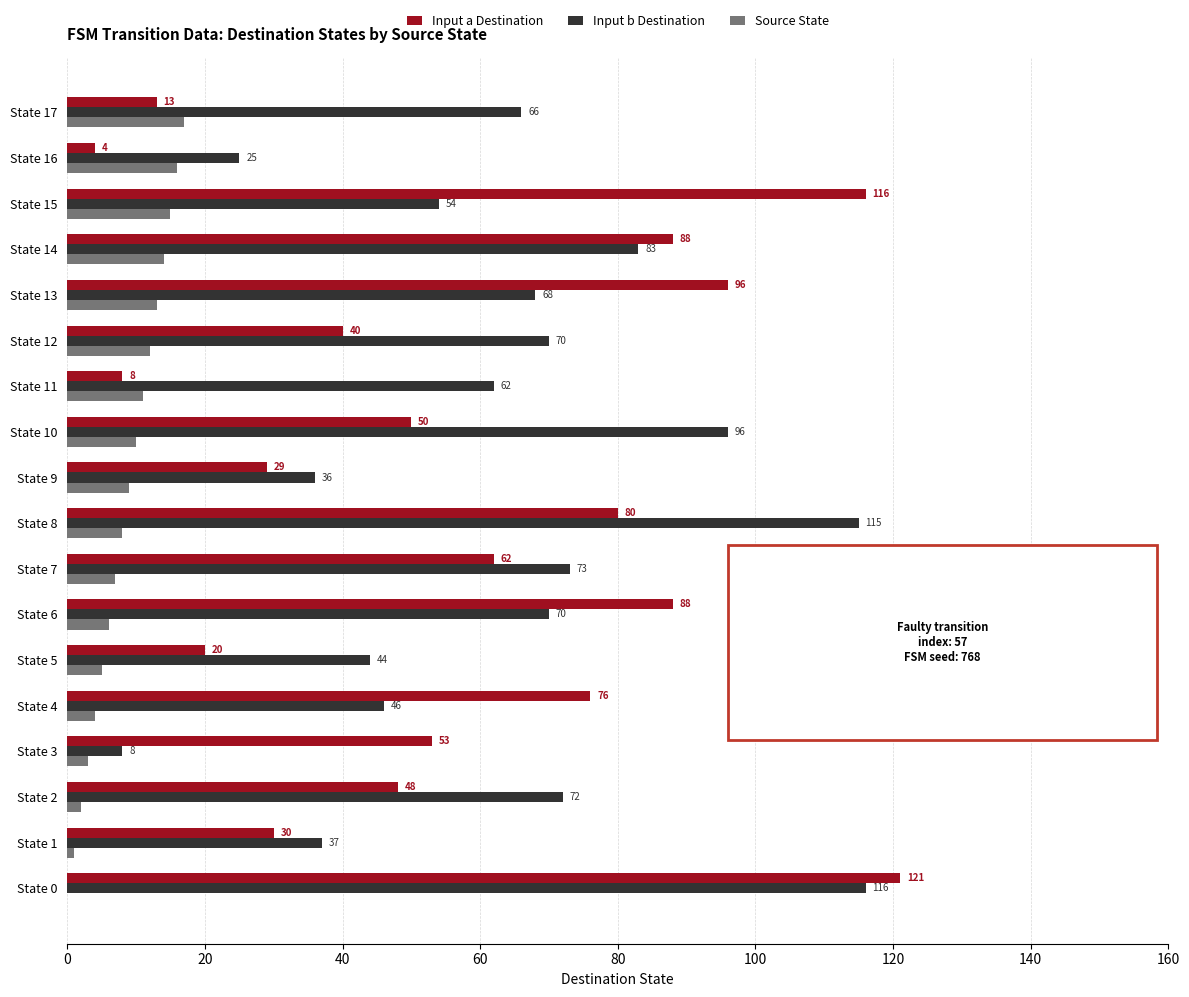

Is the value of Input b Destination at State 16 greater than the value of Input a Destination at State 7?

No